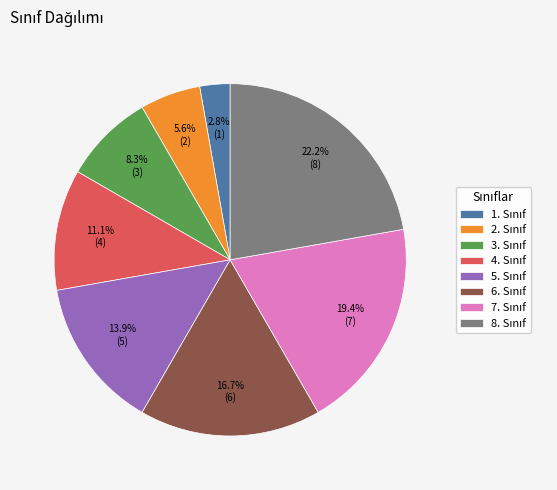

How many slices are in this pie chart?

8